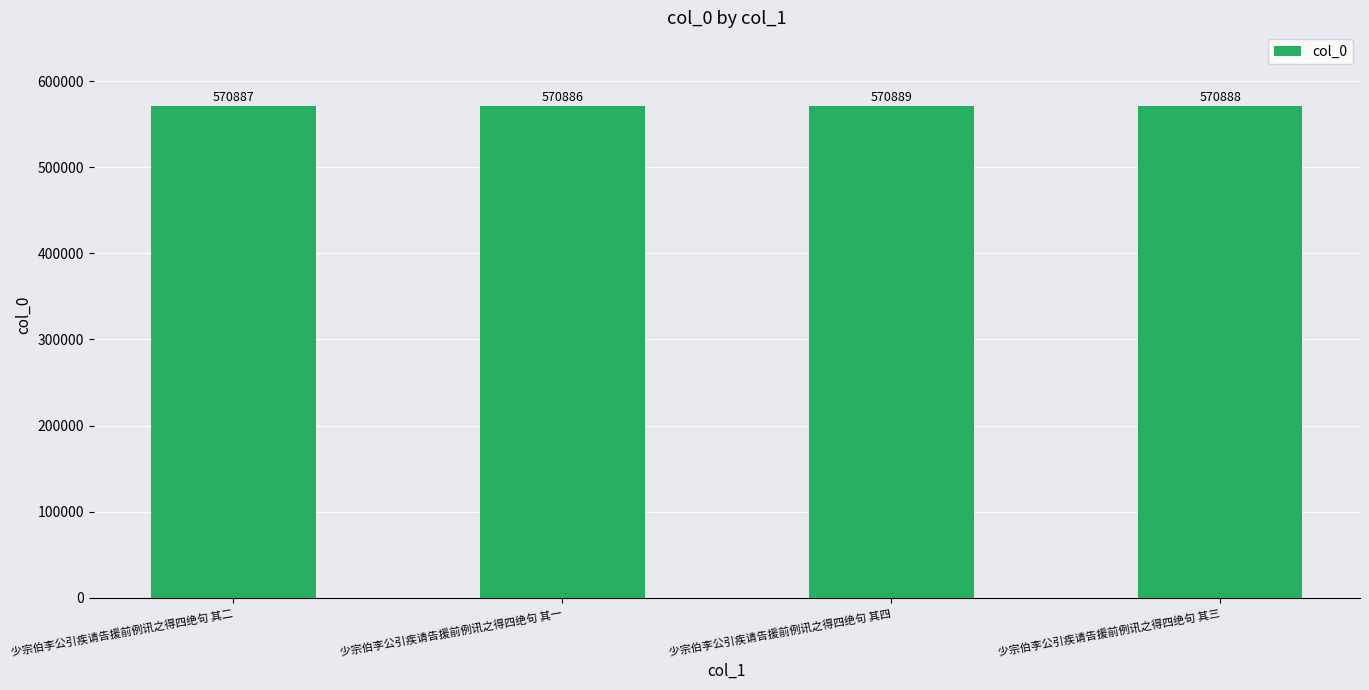

What is the label of the 3rd bar from the left?

少宗伯李公引疾请告援前例讯之得四绝句 其四